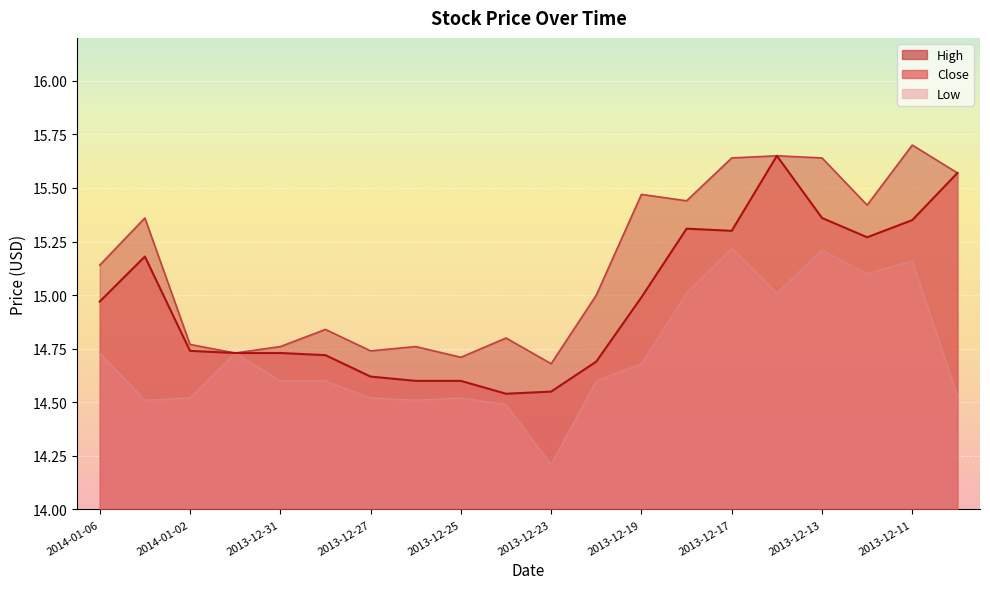

Is the value of Close at 2013-12-11 greater than the value of Low at 2013-12-25?

Yes